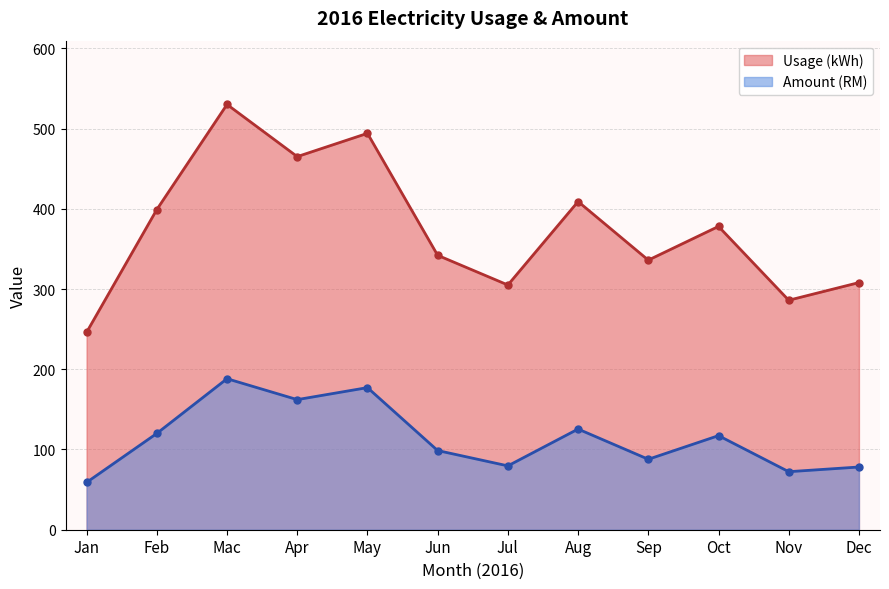

What is the difference between the Amount (RM) values at Feb and Jun?

21.3